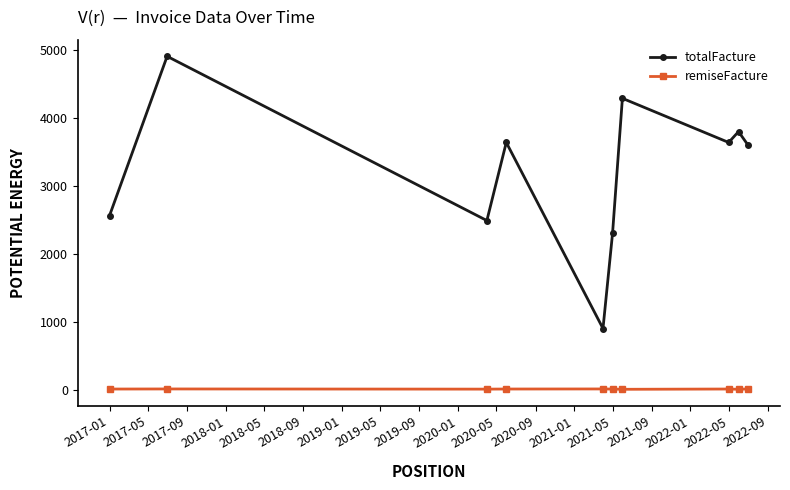

What is the difference between the maximum and minimum values in the totalFacture series?

4008.6